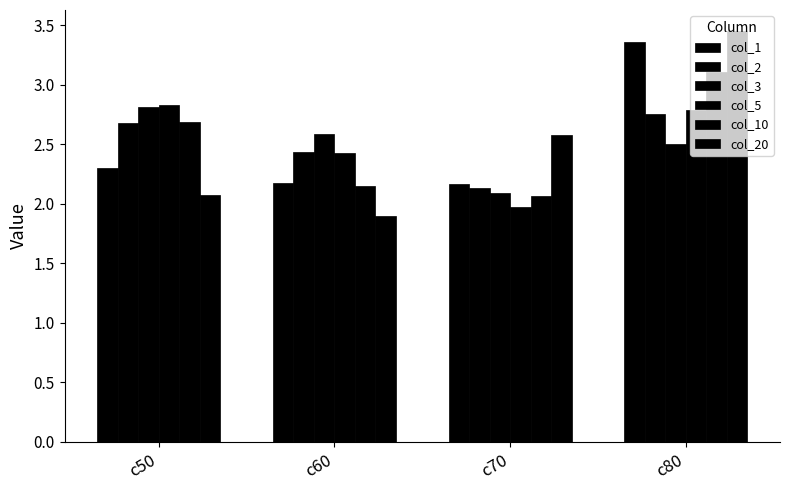

At which category is the sum across all series the highest?

c80